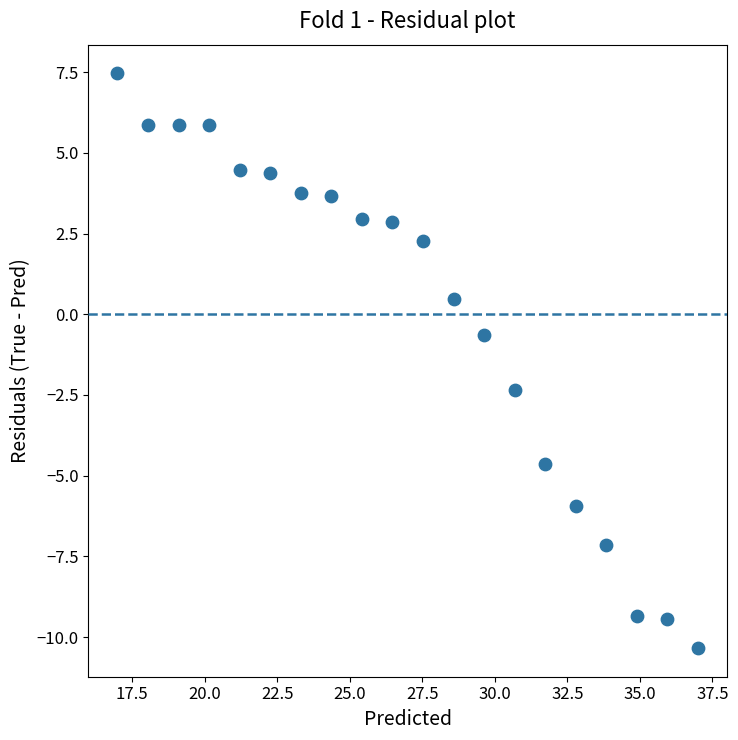

What is the range of Y values (max minus min)?

17.8